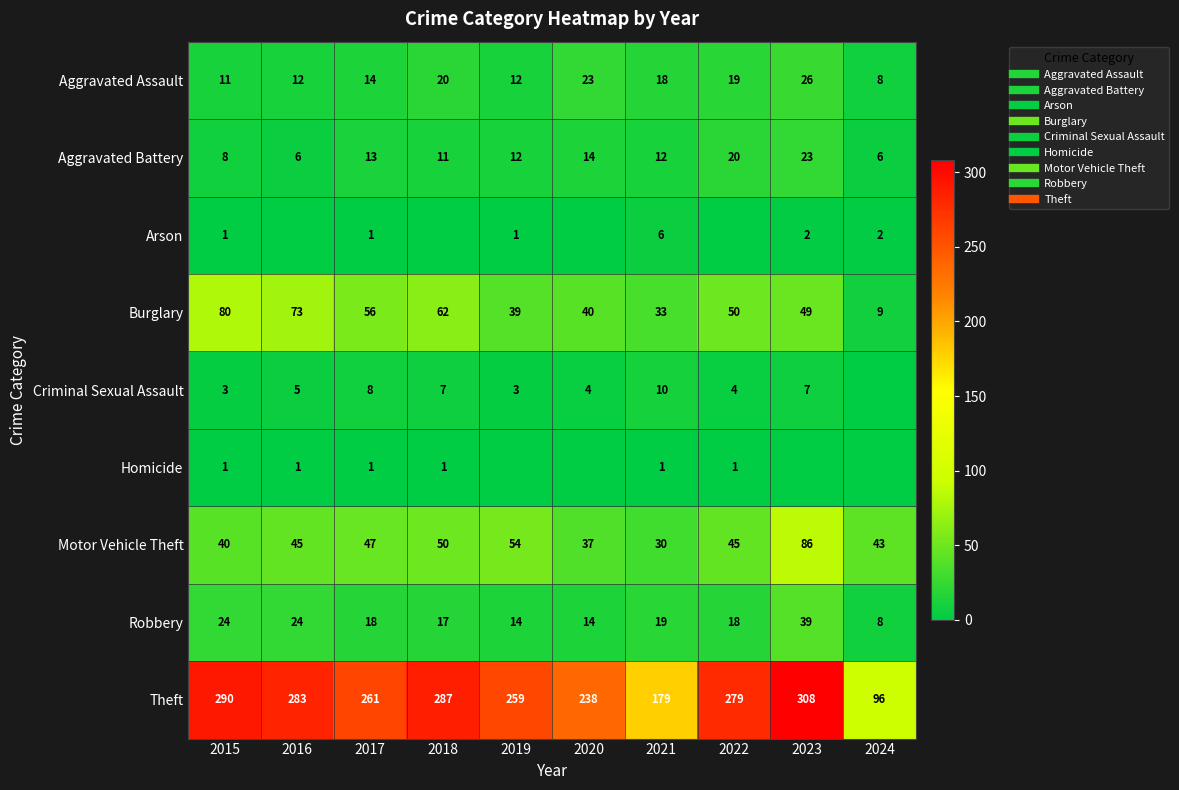

Is it true that Burglary equals 9 at 2024?

True